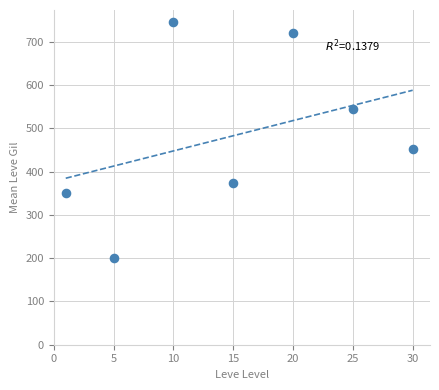

What is the average X value?

15.1